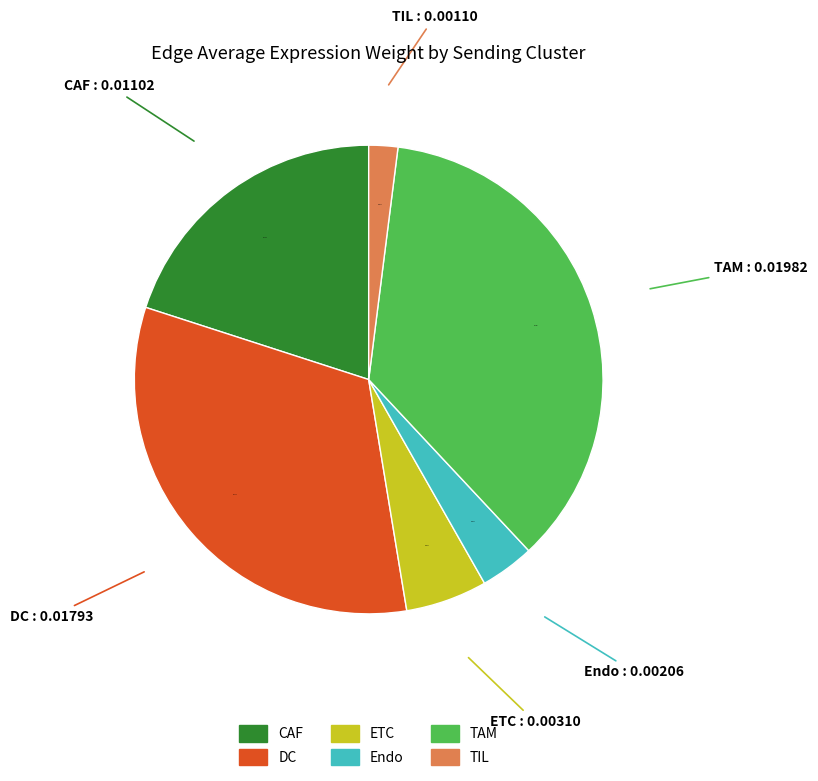

Is it true that Endo is 16% of the pie?

False